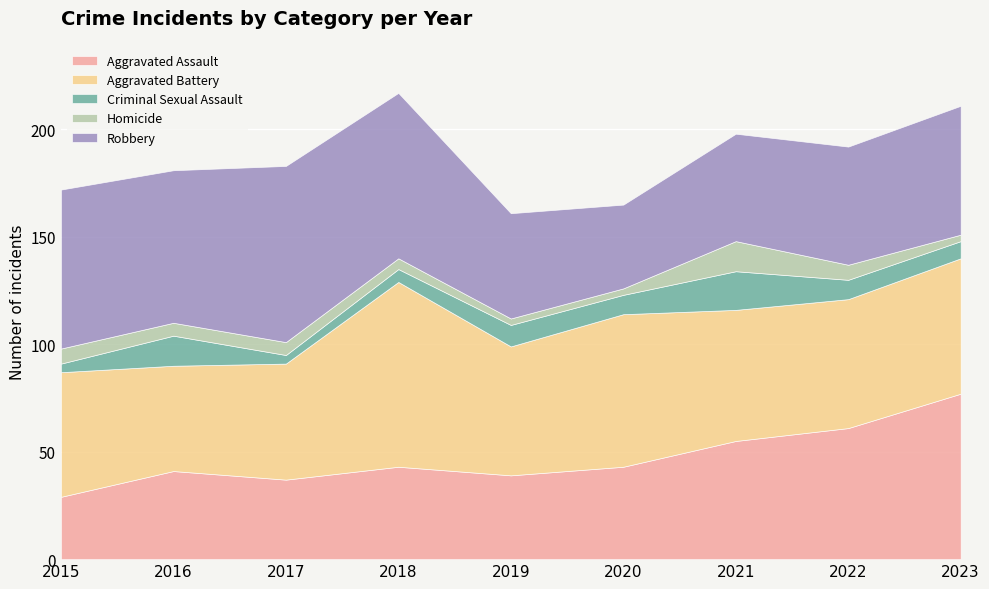

True or false: Homicide and Robbery intersect in this chart.

False